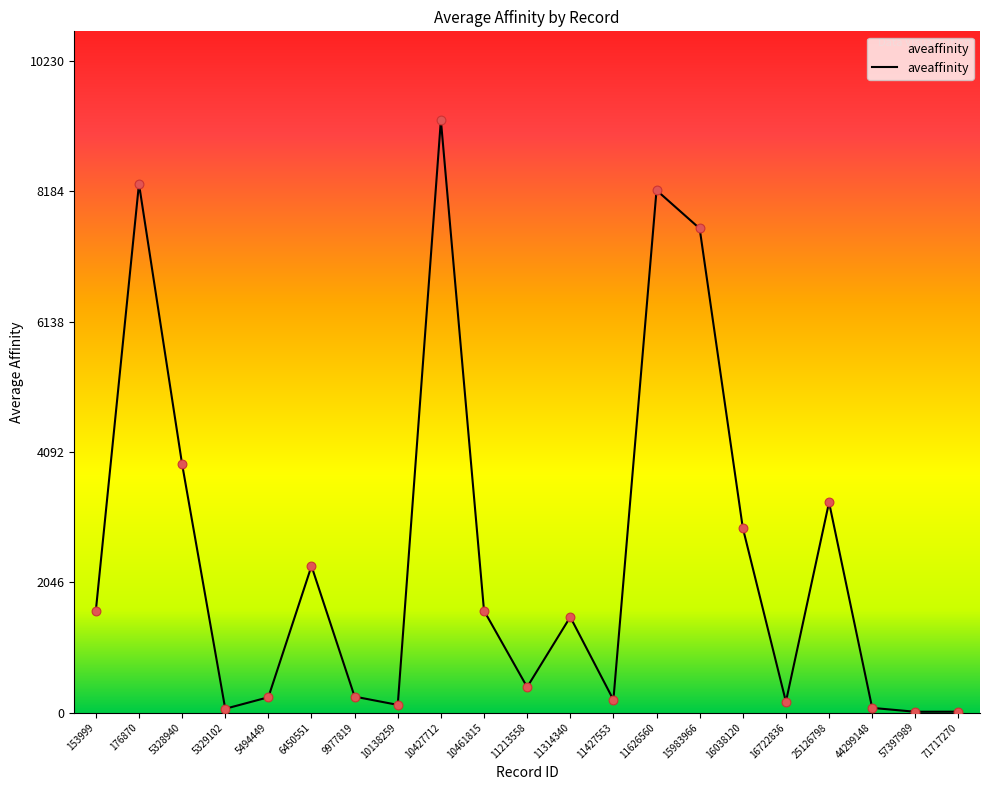

Which has a higher value, 5494449 or 176870?

176870